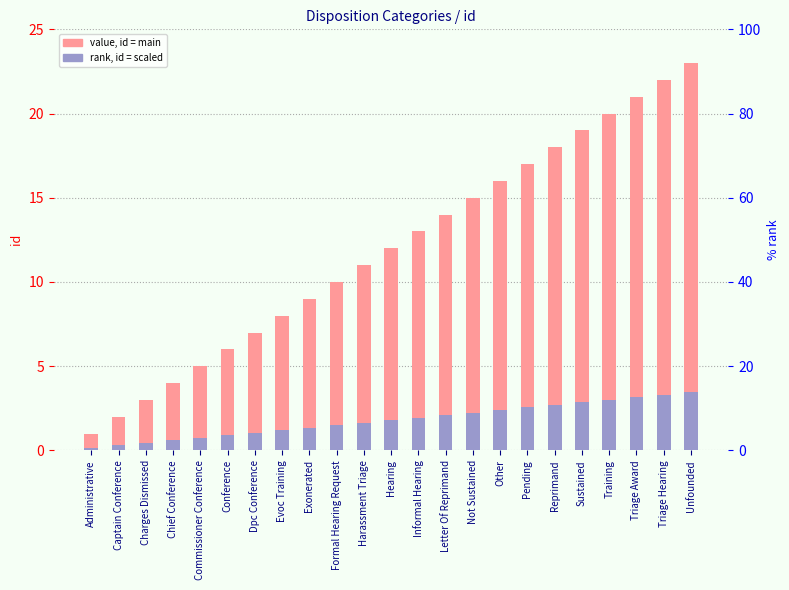

How many data points does each series have?

23